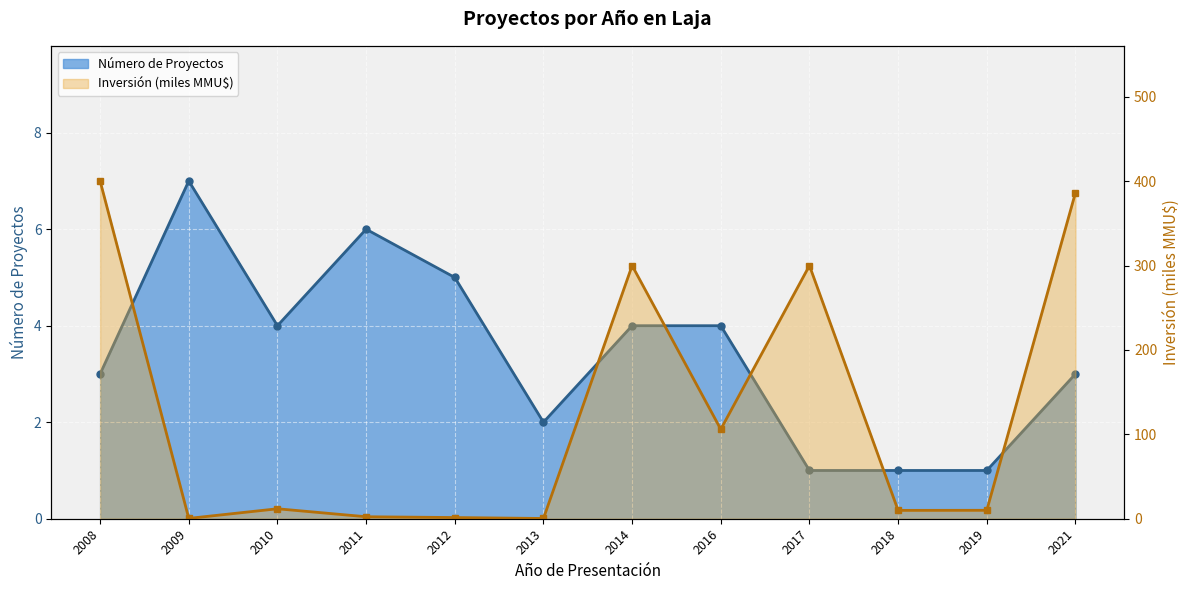

Which has a higher value, 2019 or 2014?

2014